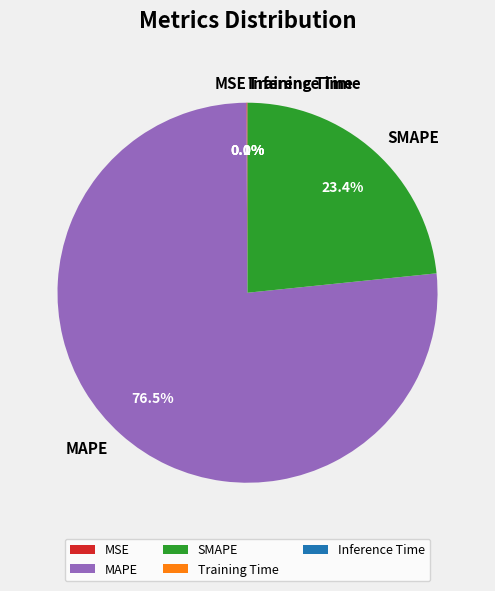

Is there a majority slice in this chart?

Yes